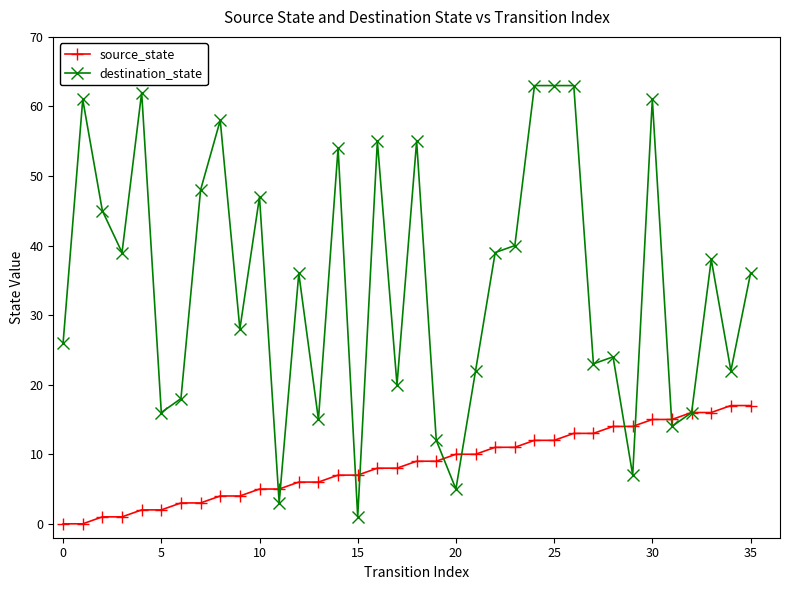

Which series has the largest range (max minus min)?

destination_state